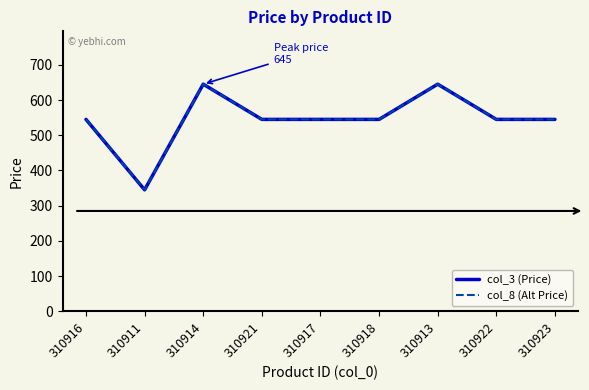

Does the chart have visible grid lines?

No